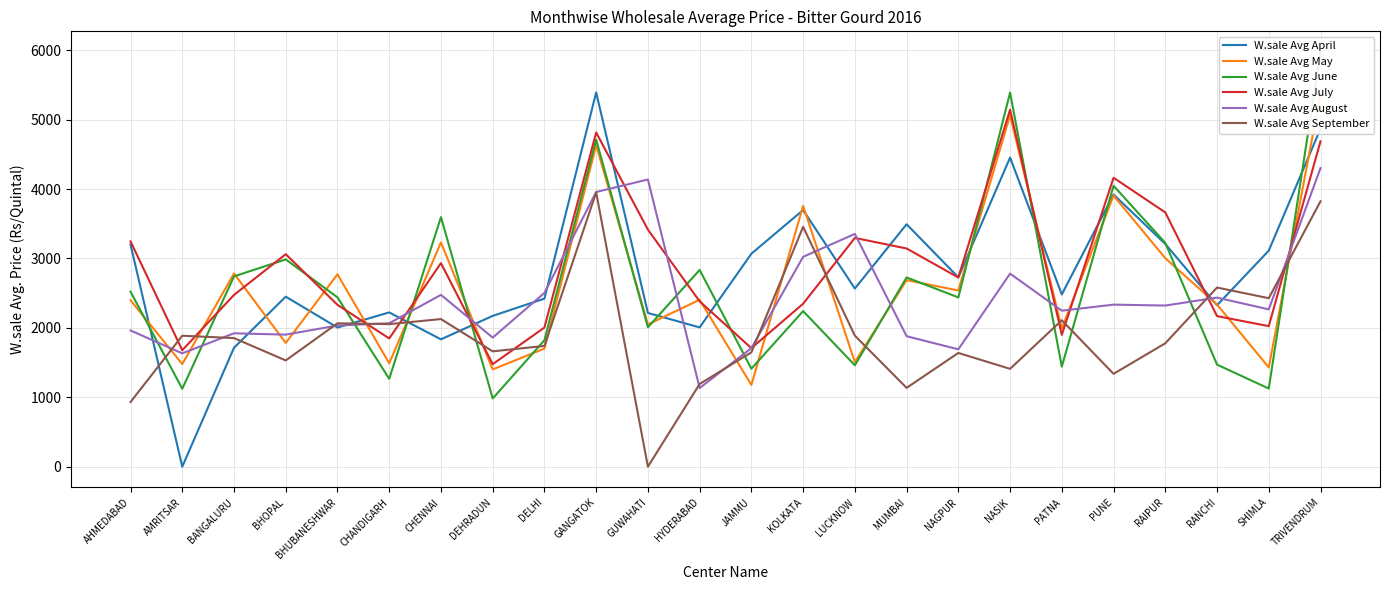

What is the sum of all W.sale Avg August values?

57941